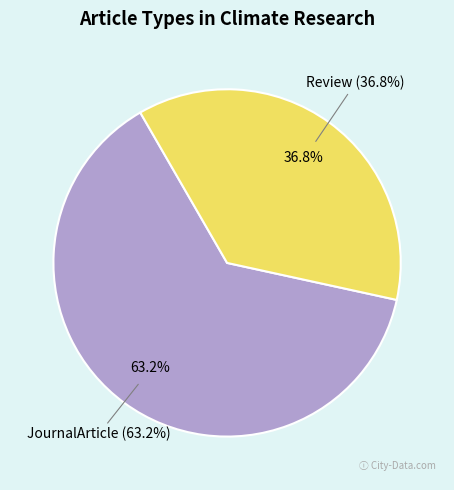

To the nearest percent, what portion does JournalArticle represent?

63%